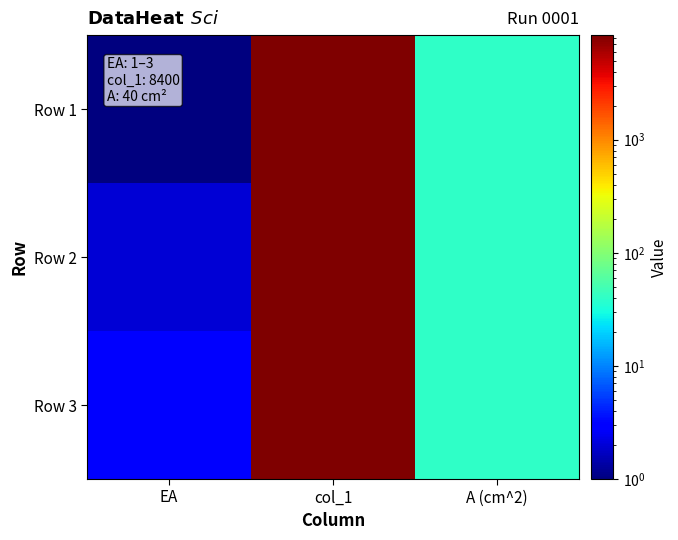

How many categories are shown in the chart?

3